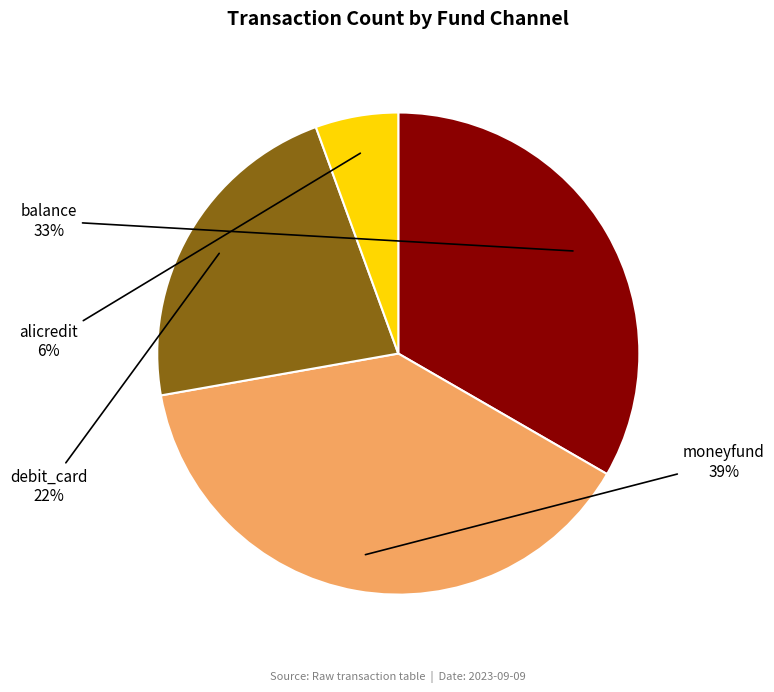

Combined, do alicredit and moneyfund account for over 50%?

No